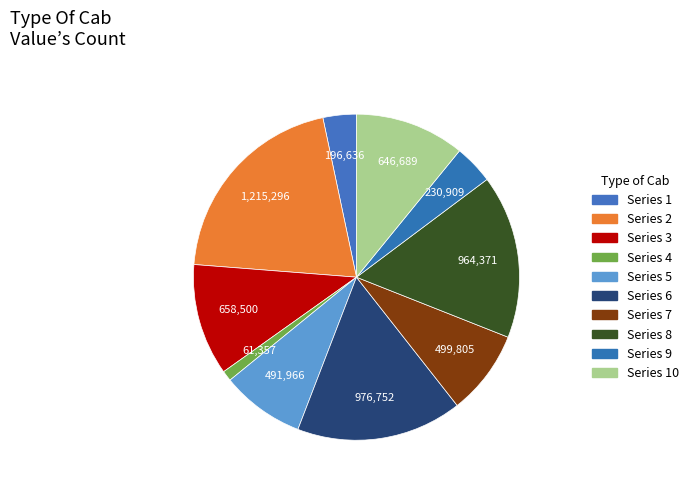

What is the largest slice in the pie chart?

Series 2